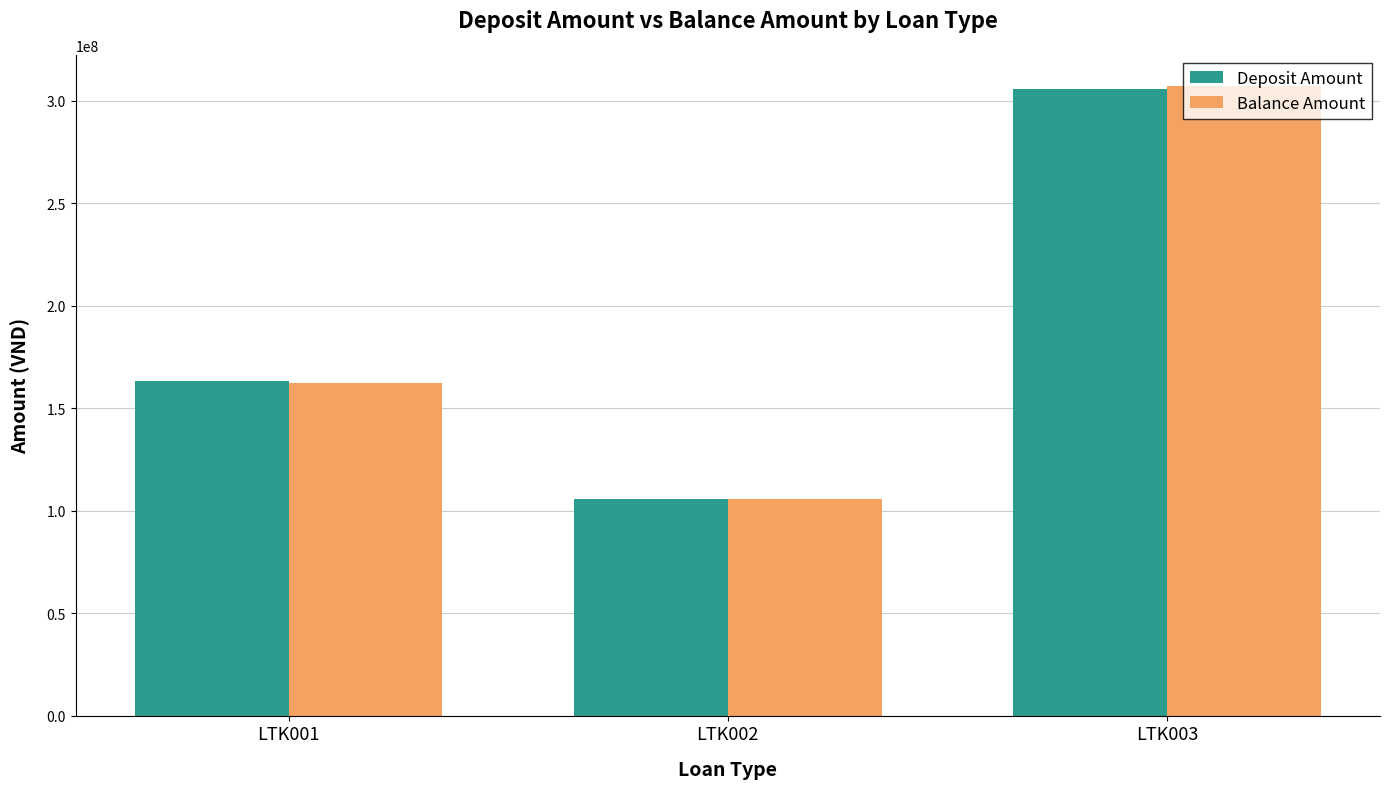

Are the bars grouped side by side (vs. stacked)?

Yes